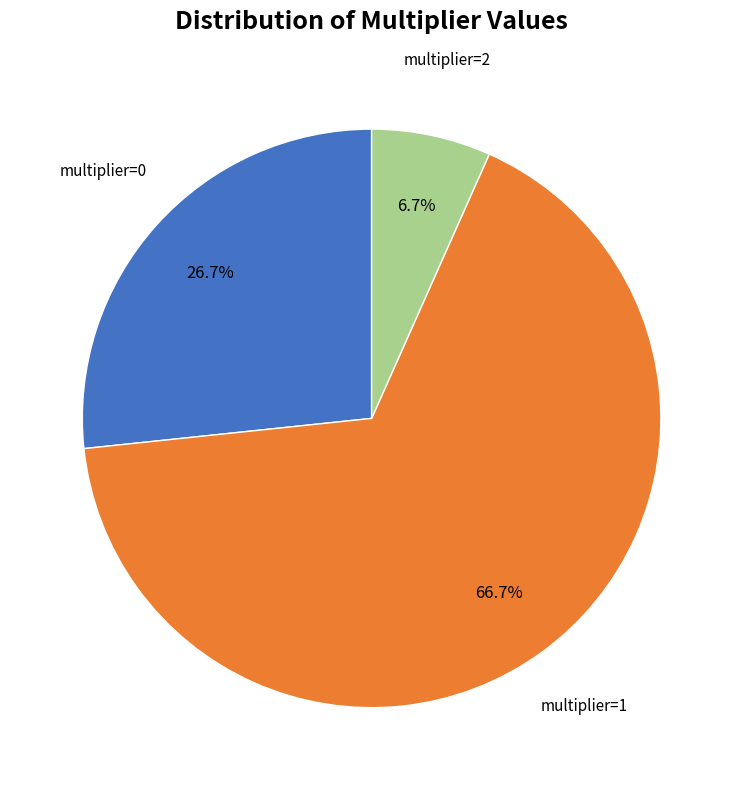

Is there a majority slice in this chart?

Yes